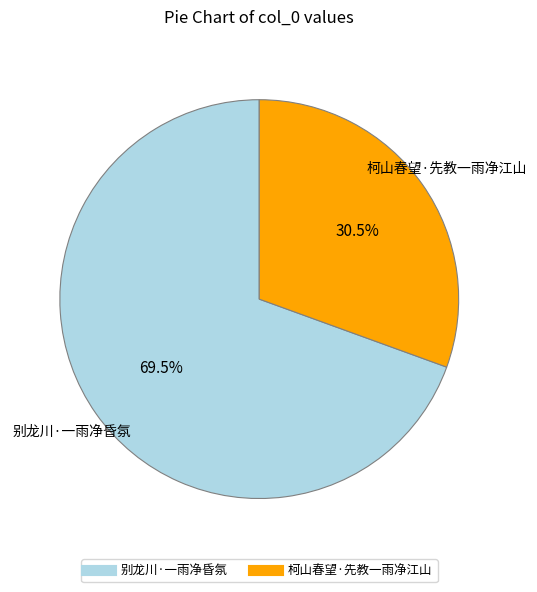

How many segments does this pie chart have?

2